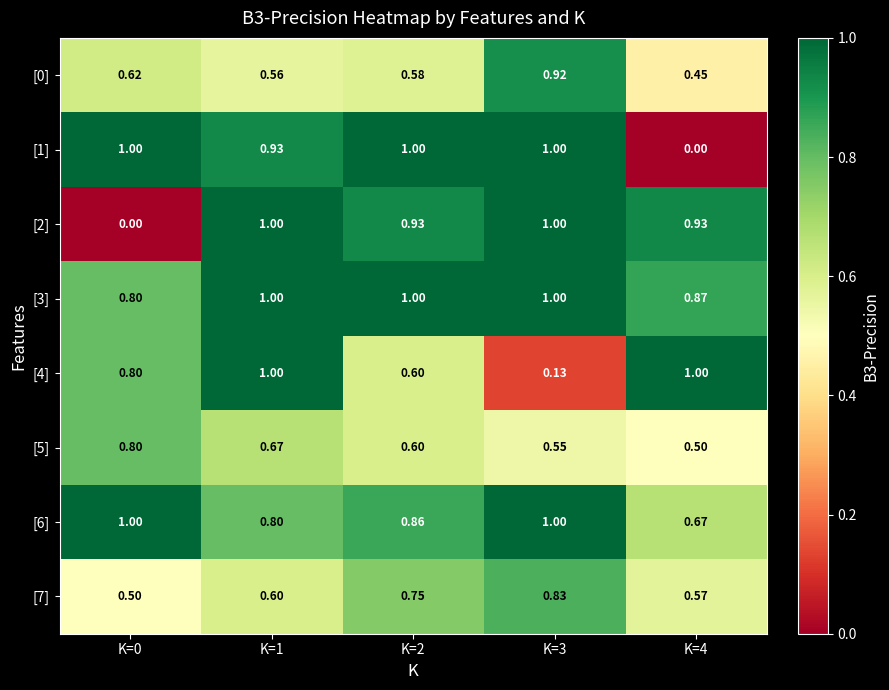

Is the value of [1] at K=3 greater than the value of [3] at K=4?

Yes